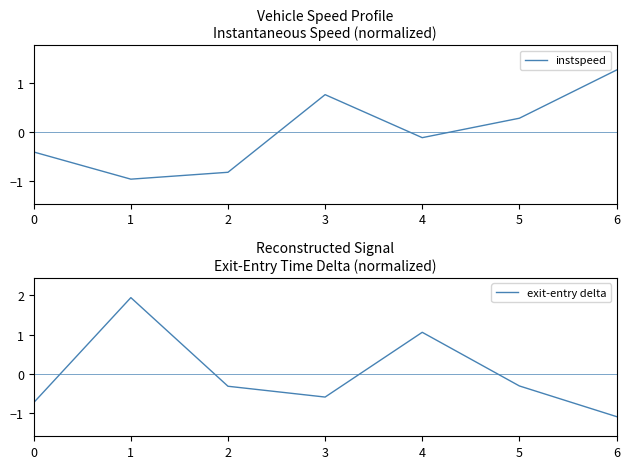

The value of instspeed at 3 is 1.1. True or false?

False